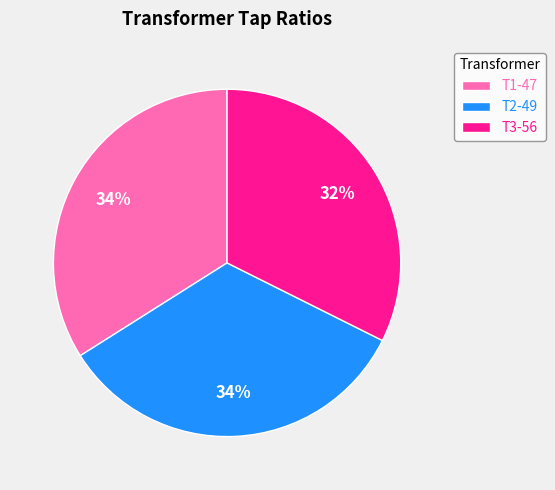

To the nearest percent, what percentage of the pie is T3-56?

32%